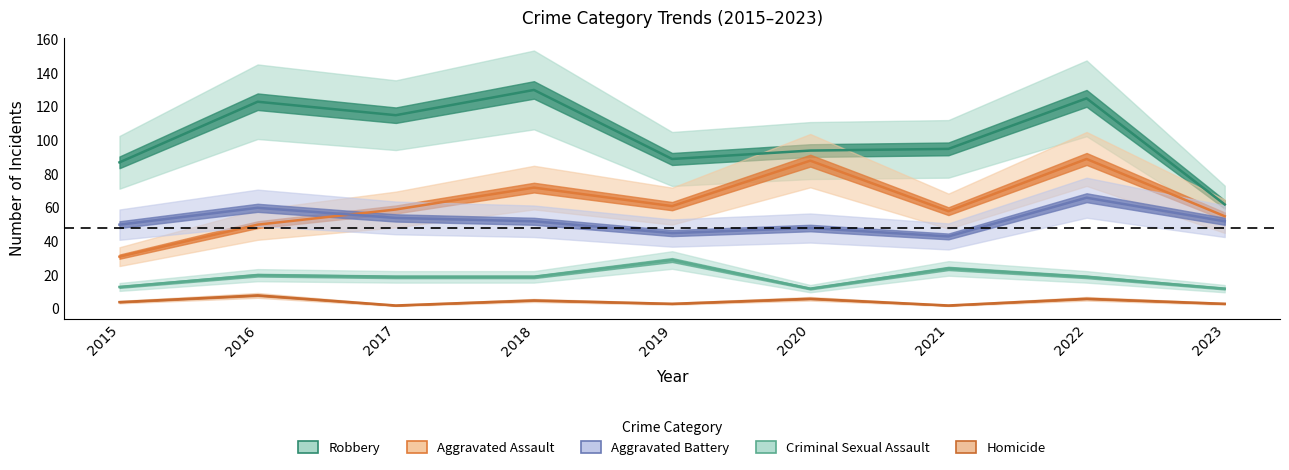

Which category has the highest value in the Aggravated Battery series?

2022